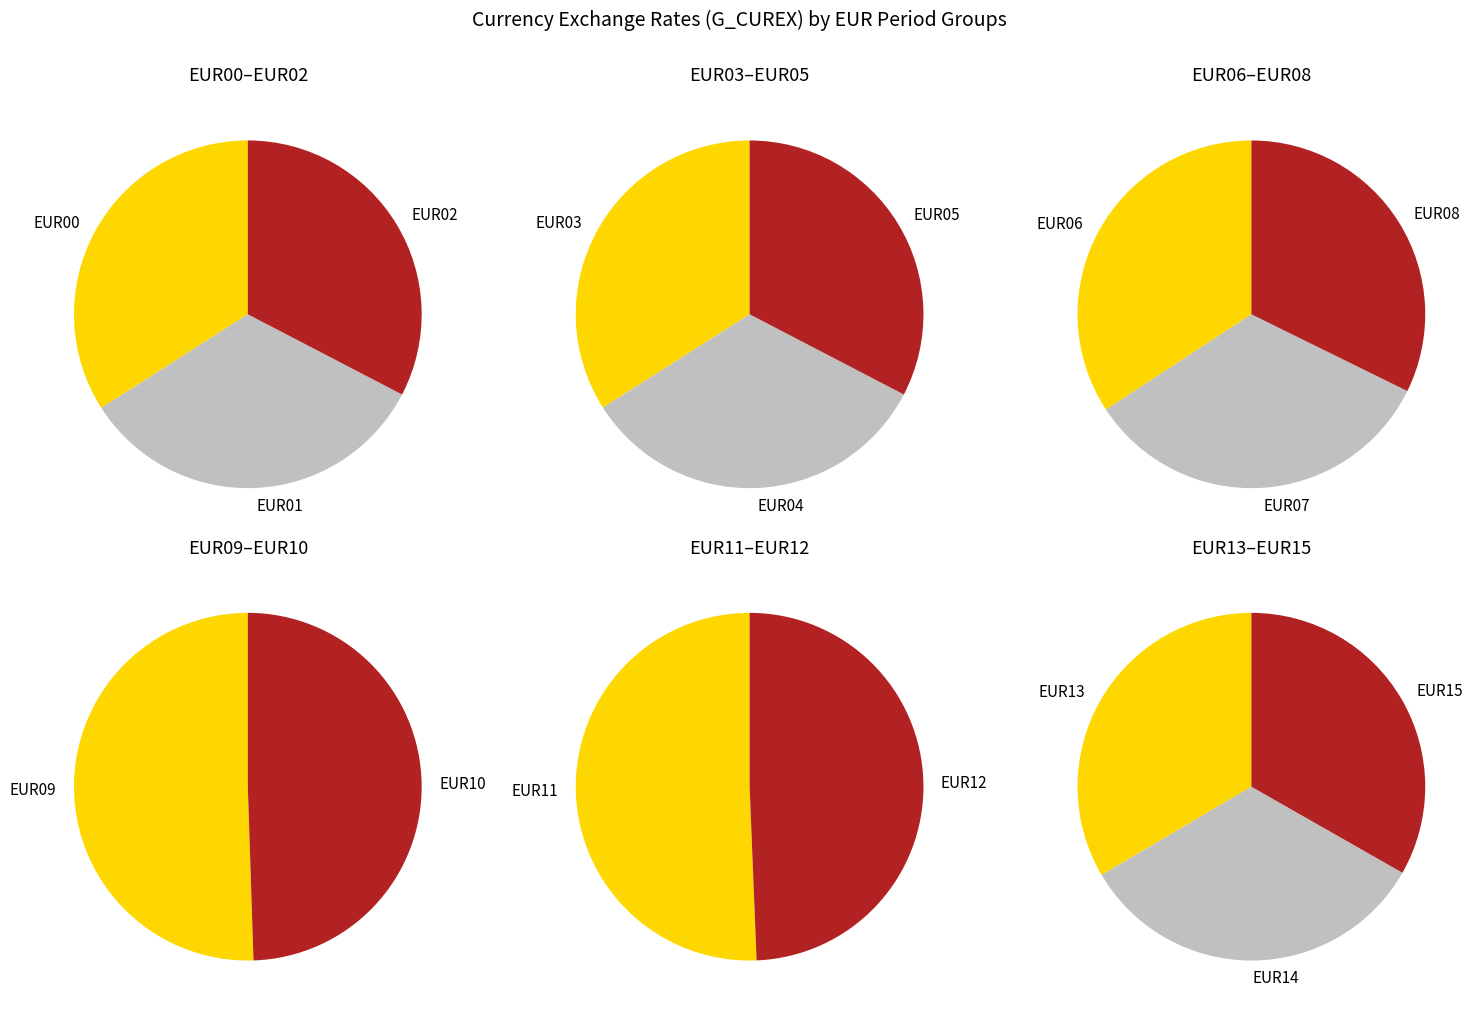

Approximately how many times larger is the value at EUR11 compared to EUR07?

0.9